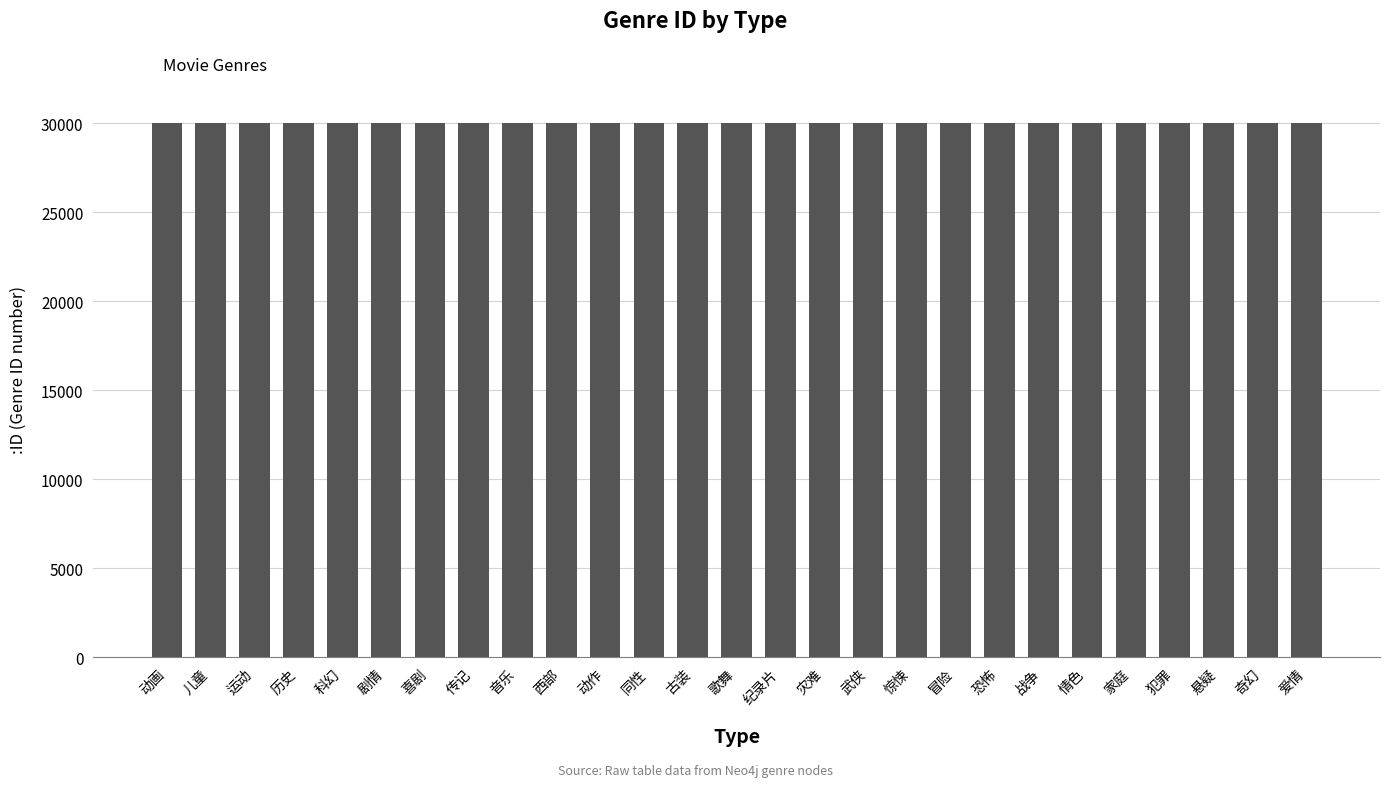

What is the minimum value shown in the chart?

30000